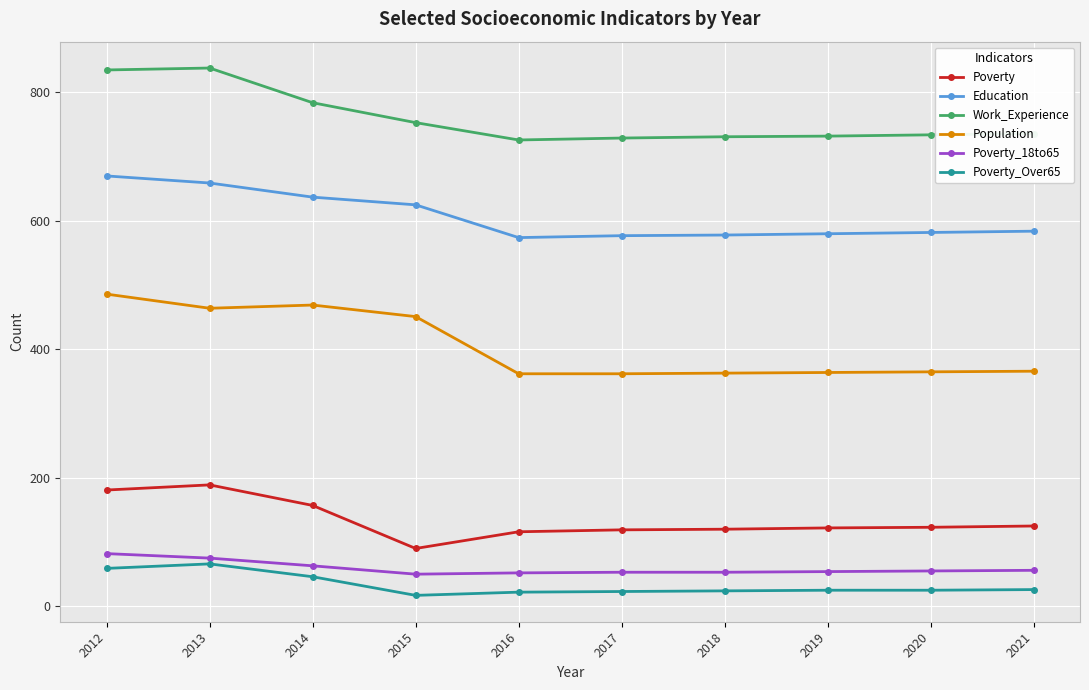

True or false: Work_Experience and Poverty_Over65 cross at least once.

False